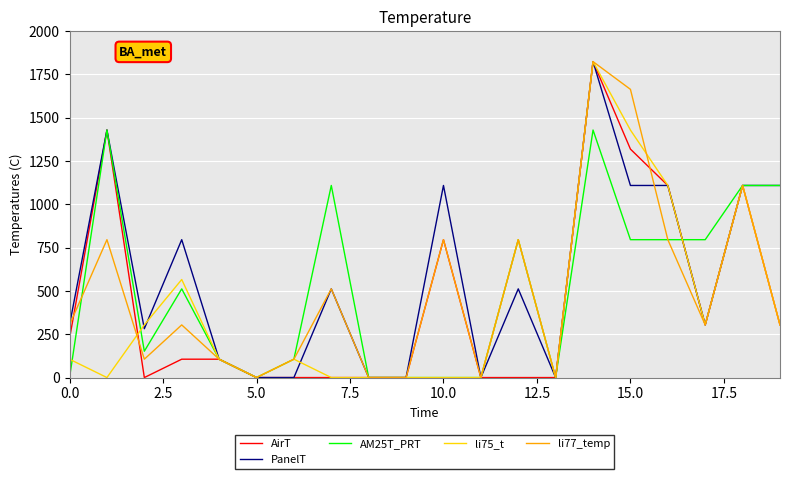

Reading left to right, transcribe all the data shown in this chart.

AirT: 226.0	1429.0	0.0	106.0	106.0	0.0	0.0	0.0	0.0	0.0	796.0	0.0	0.0	0.0	1824.0	1319.0	1109.0	304.0	1109.0	304.0
PanelT: 304.0	1429.0	282.0	796.0	106.0	0.0	0.0	512.0	0.0	0.0	1109.0	0.0	512.0	0.0	1824.0	1109.0	1109.0	304.0	1109.0	1109.0
AM25T_PRT: 0.0	1429.0	152.0	512.0	106.0	0.0	106.0	1109.0	0.0	0.0	0.0	0.0	796.0	0.0	1429.0	796.0	796.0	796.0	1109.0	1109.0
li75_t: 106.0	0.0	304.0	566.0	106.0	0.0	106.0	0.0	0.0	0.0	0.0	0.0	796.0	0.0	1824.0	1429.0	1109.0	304.0	1109.0	304.0
li77_temp: 304.0	796.0	106.0	304.0	106.0	0.0	106.0	512.0	0.0	0.0	796.0	0.0	796.0	0.0	1824.0	1664.0	796.0	304.0	1109.0	304.0